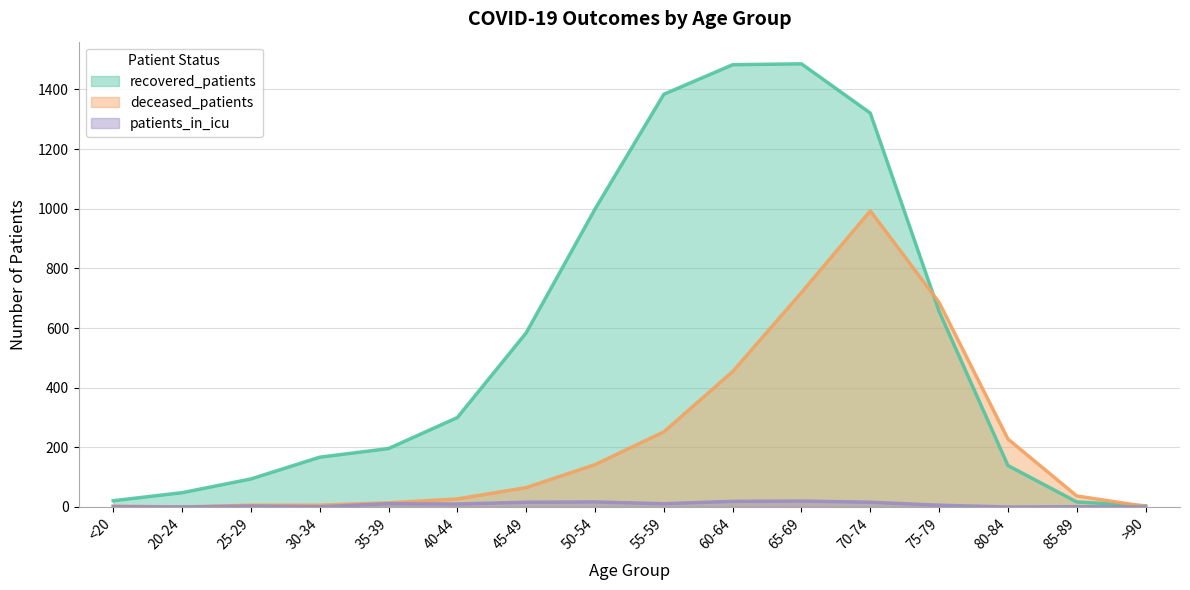

At how many categories does at least one series exceed 451?

7